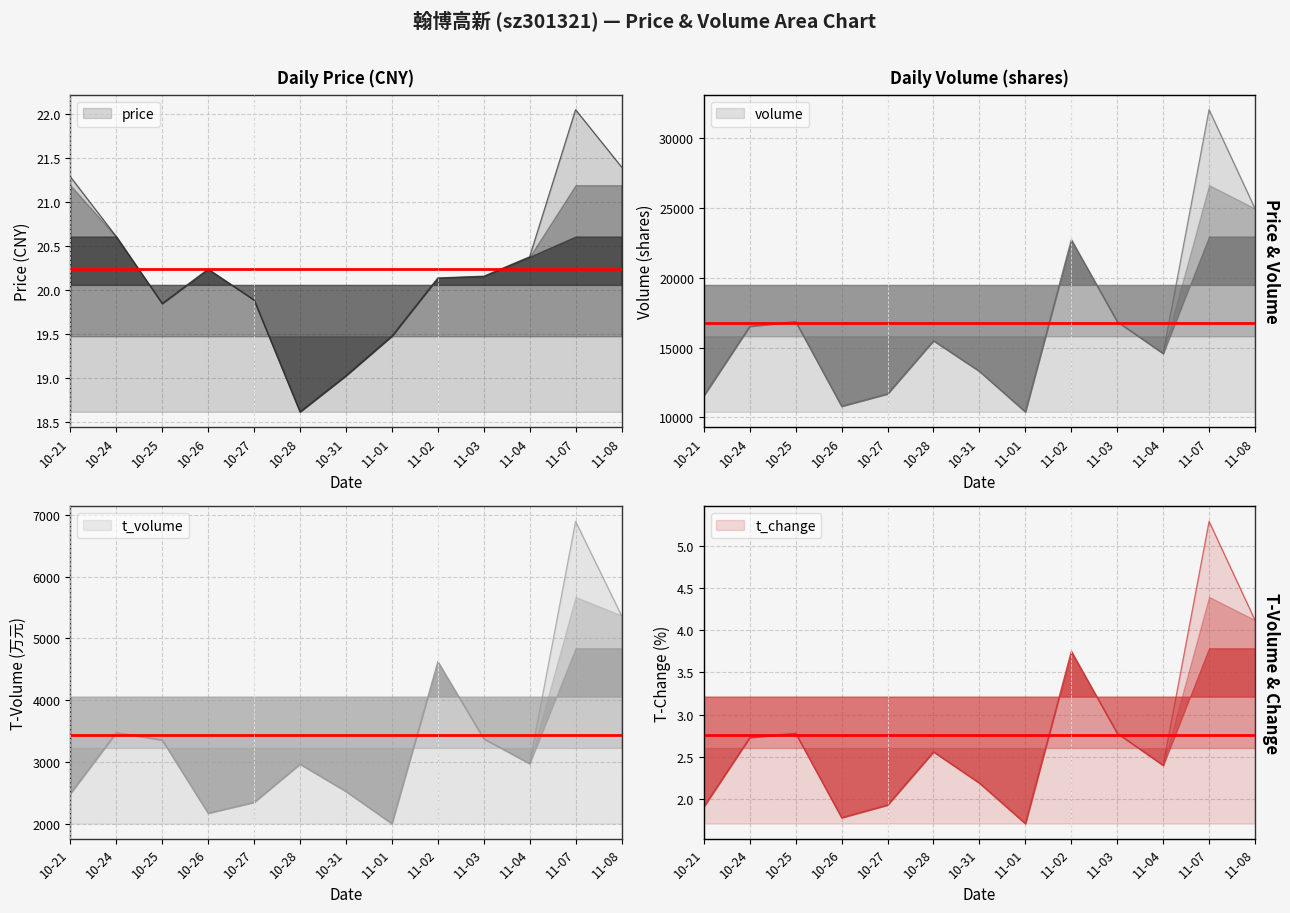

Is the value of price at 11-08 greater than the value of t_change at 10-24?

Yes